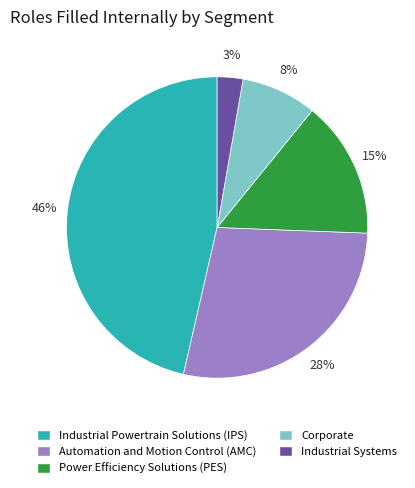

Count the number of slices in the pie.

5